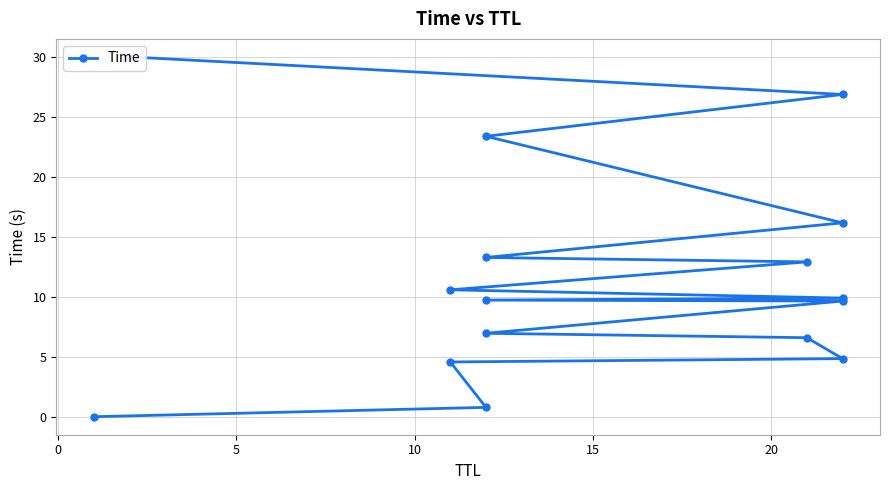

True or false: the data has more than 2 interior local peaks.

False